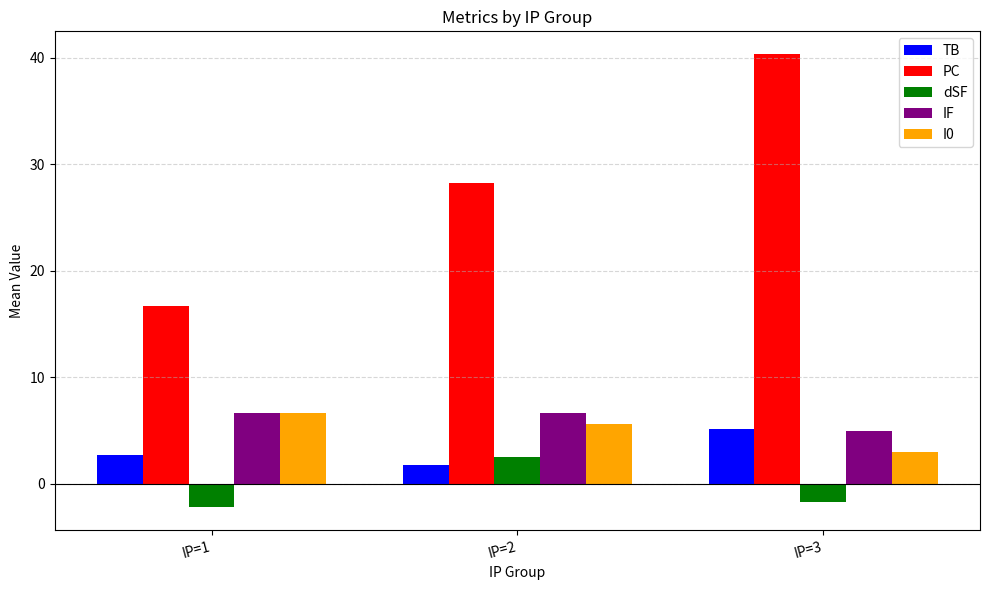

List the labels in order of TB value, largest first.

IP=3, IP=1, IP=2